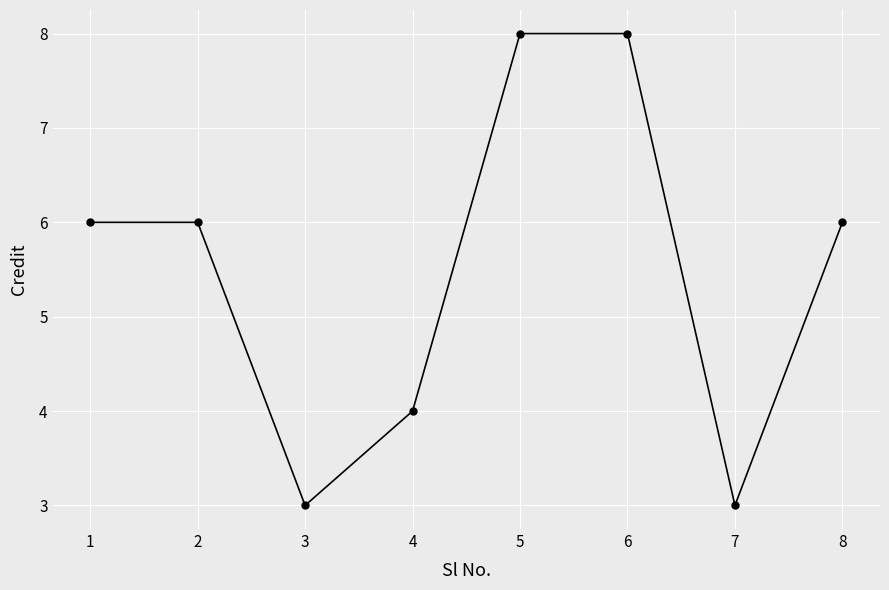

What is the change in value from 1 to 7?

-3